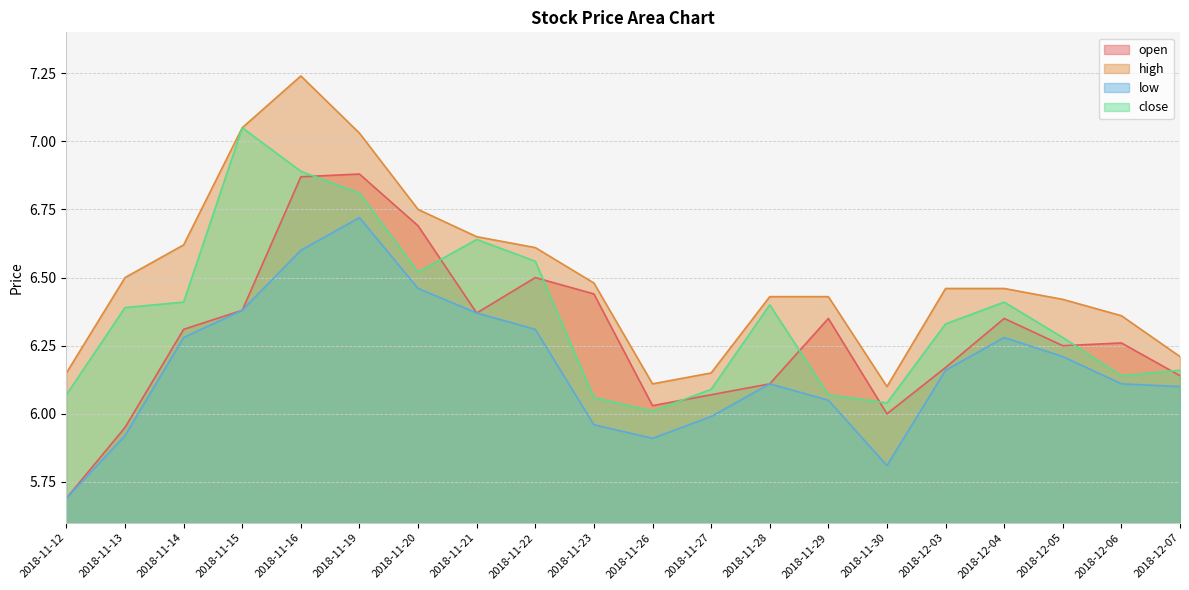

What is the total value across all series at 2018-11-30?

23.9